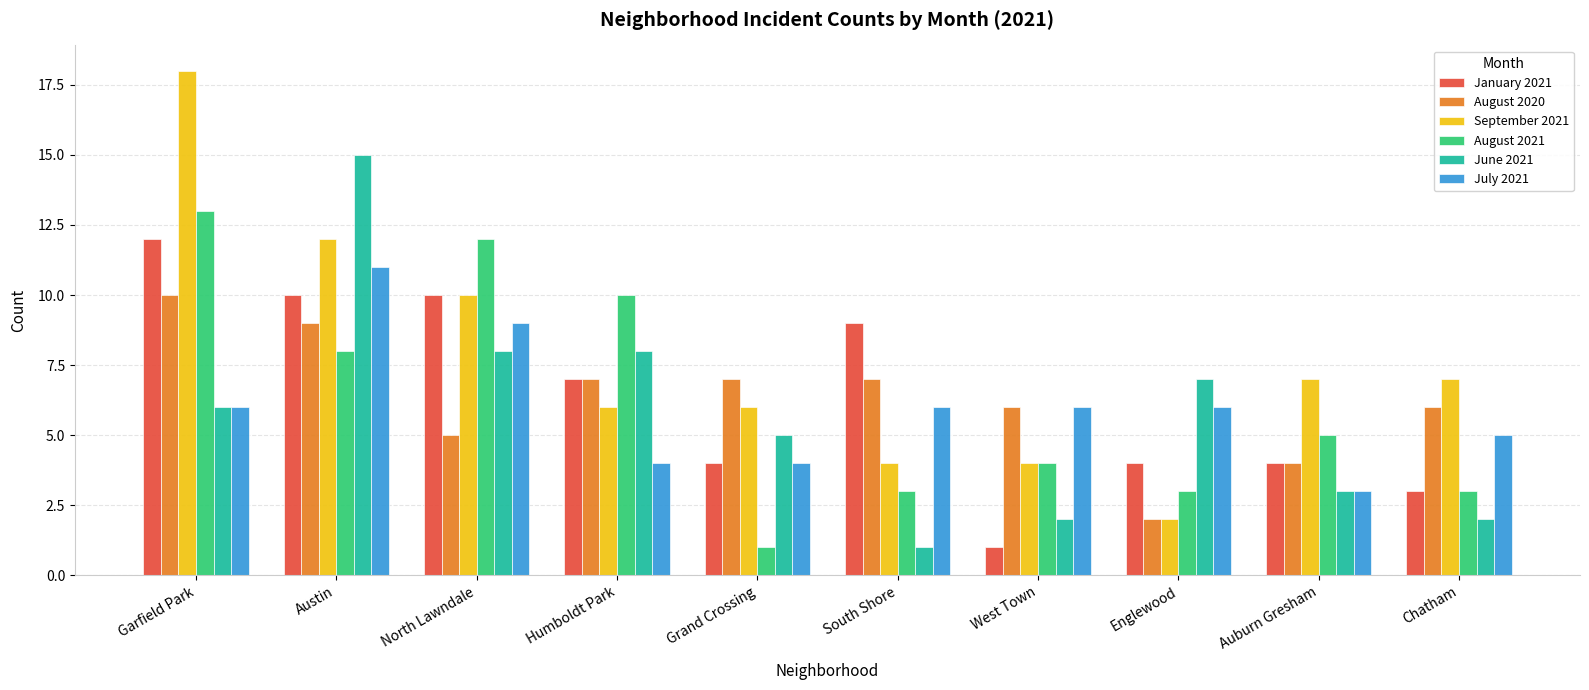

What is the smallest value displayed?

1